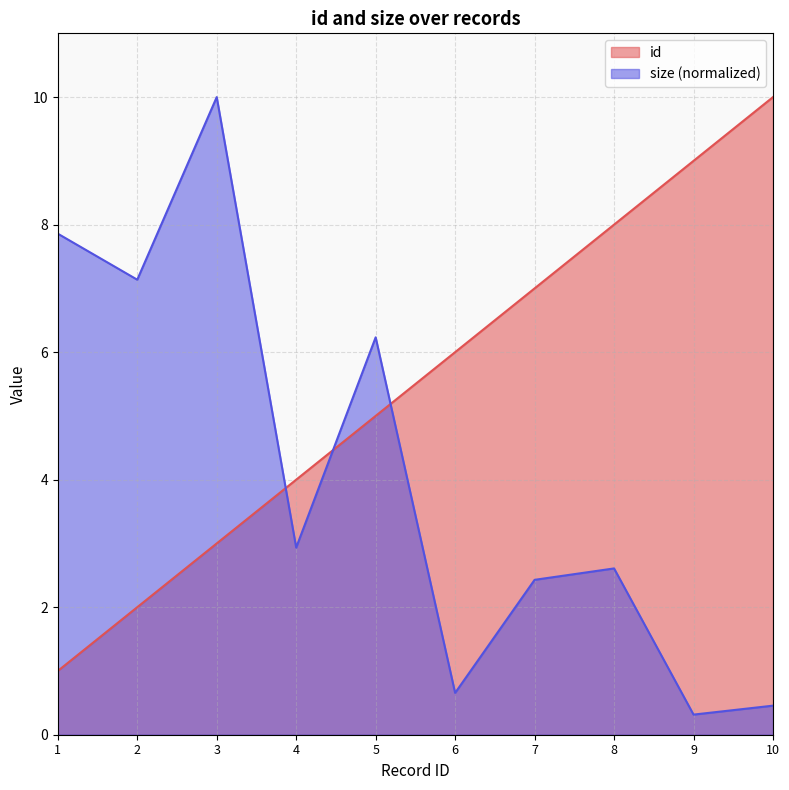

Count the id values in the range 3 to 8.

6